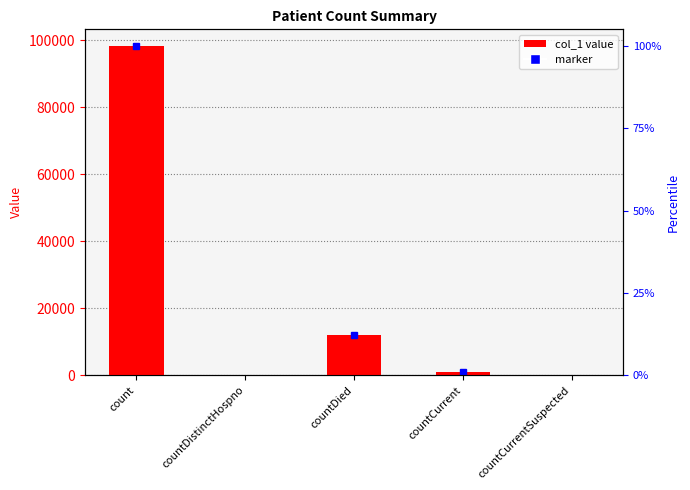

The chart shows a value of 1279 at countCurrent. True or false?

False